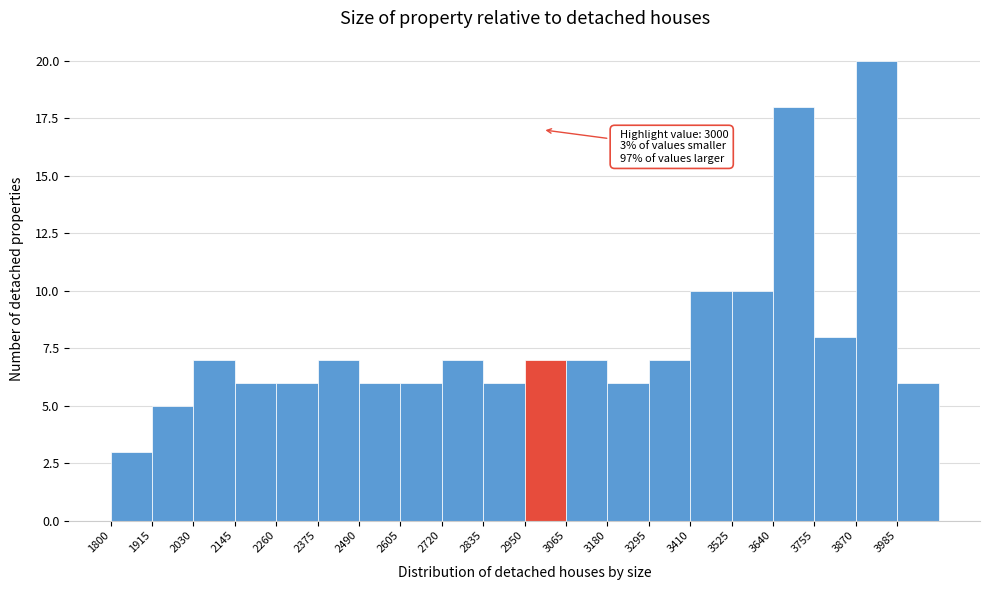

Which range on the x-axis has the tallest bar?

3870 to 3985